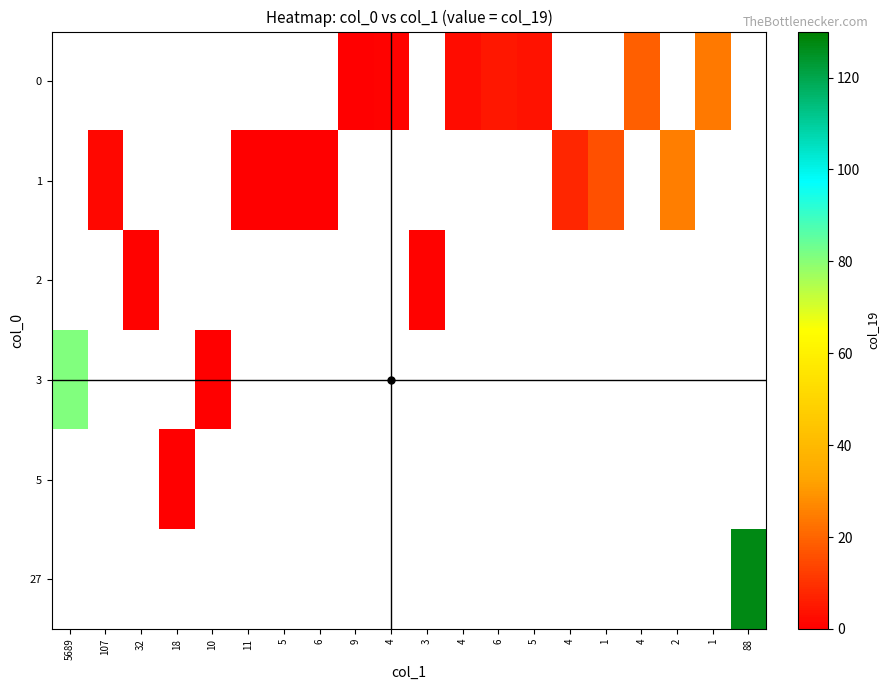

Is it true that 3 equals 0.0 at 10?

True